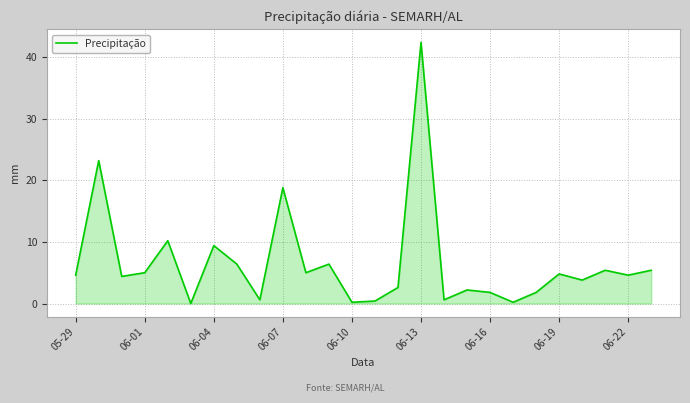

What is the difference between the maximum and minimum values?

42.4